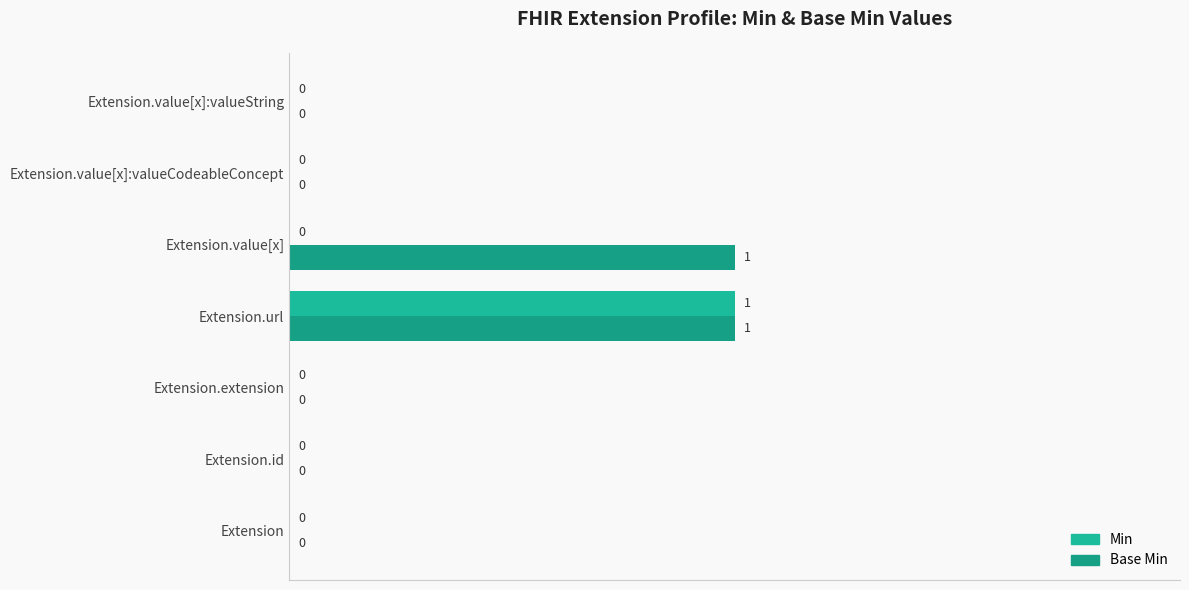

How many data points in Base Min are above 0?

2